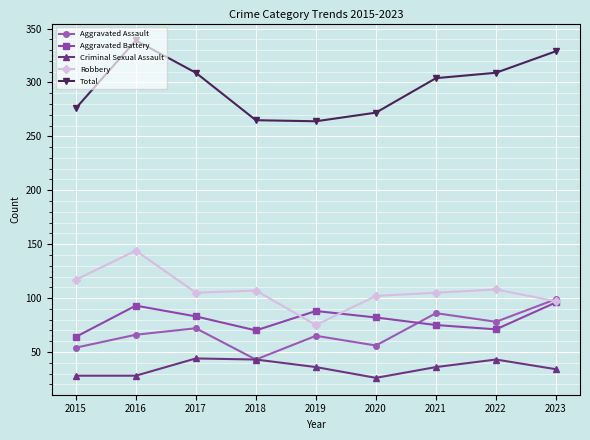

What is the approximate value of Total at 2015?

276